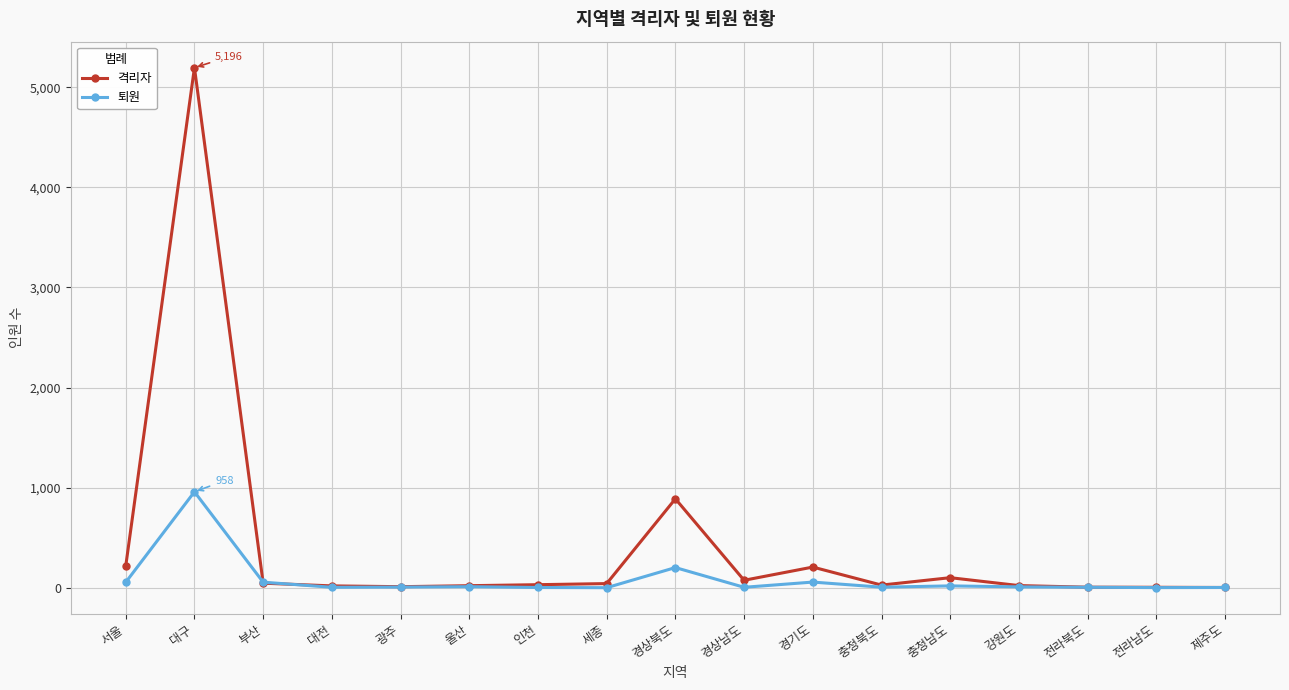

Where does the 퇴원 series first go above 6?

서울